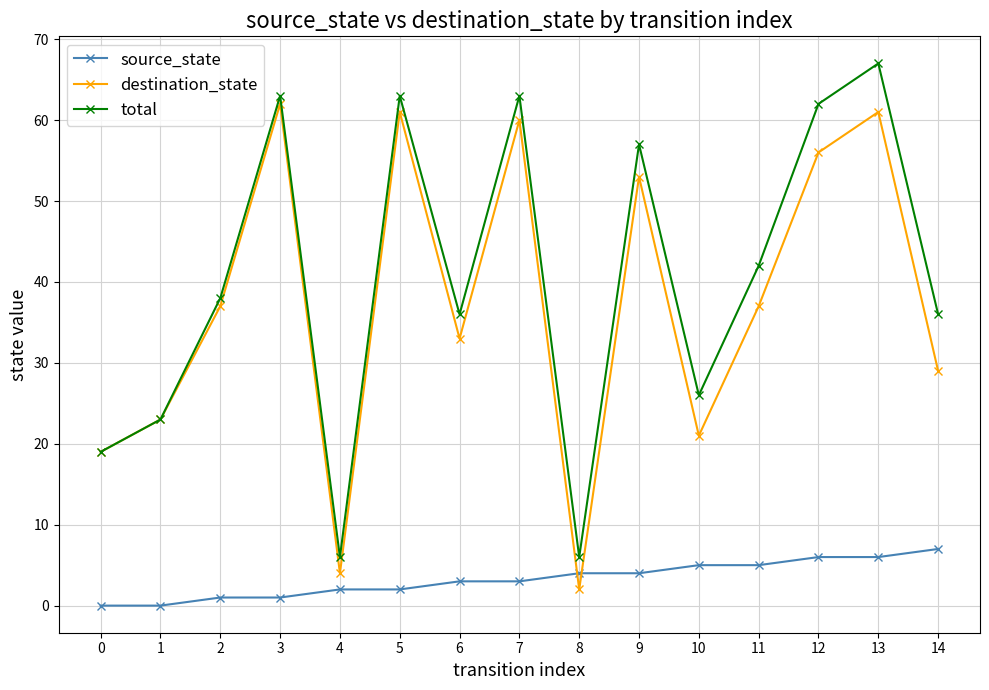

Is this an area chart (filled region under the line)?

No